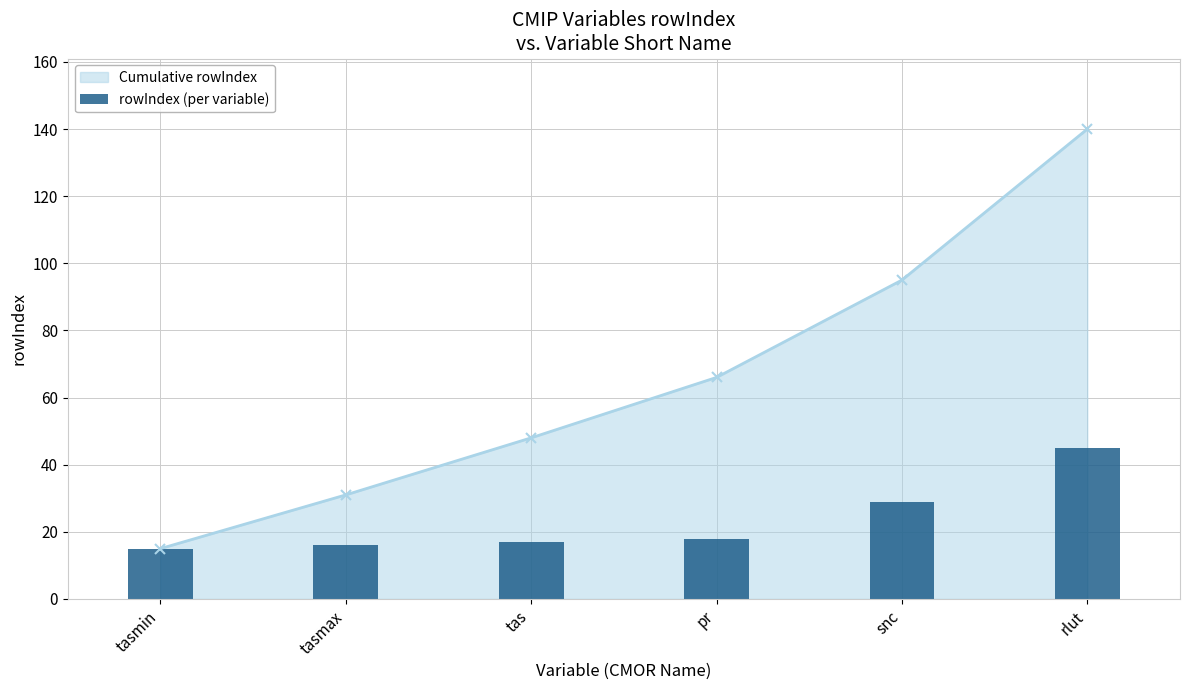

Rank the categories by value from highest to lowest.

rlut, snc, pr, tas, tasmax, tasmin